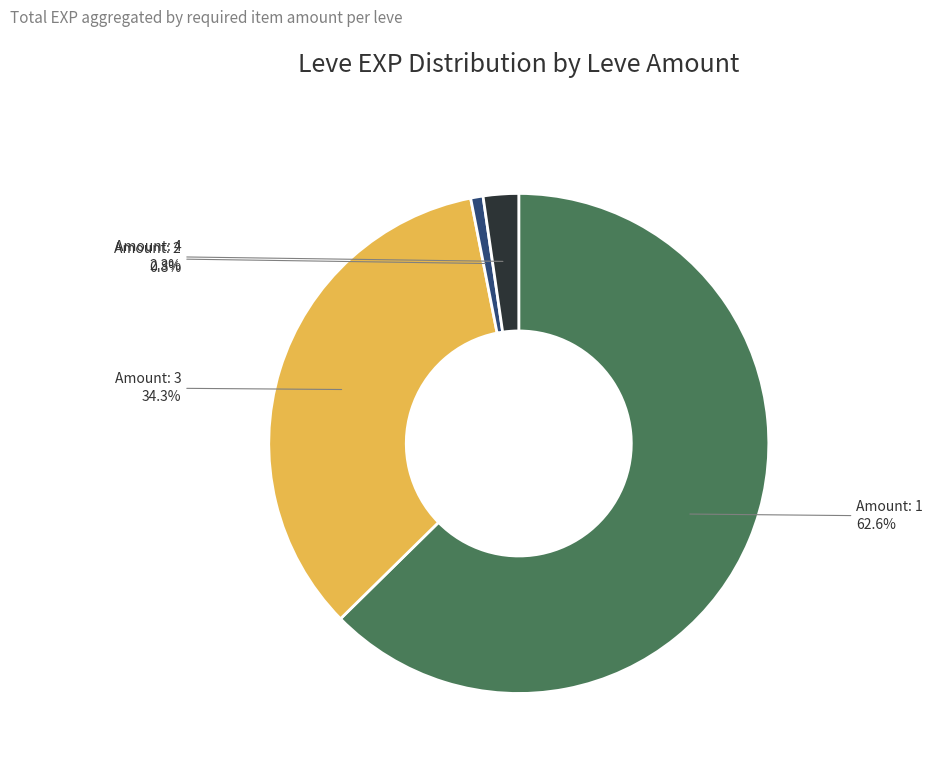

Does any single category account for the majority?

Yes